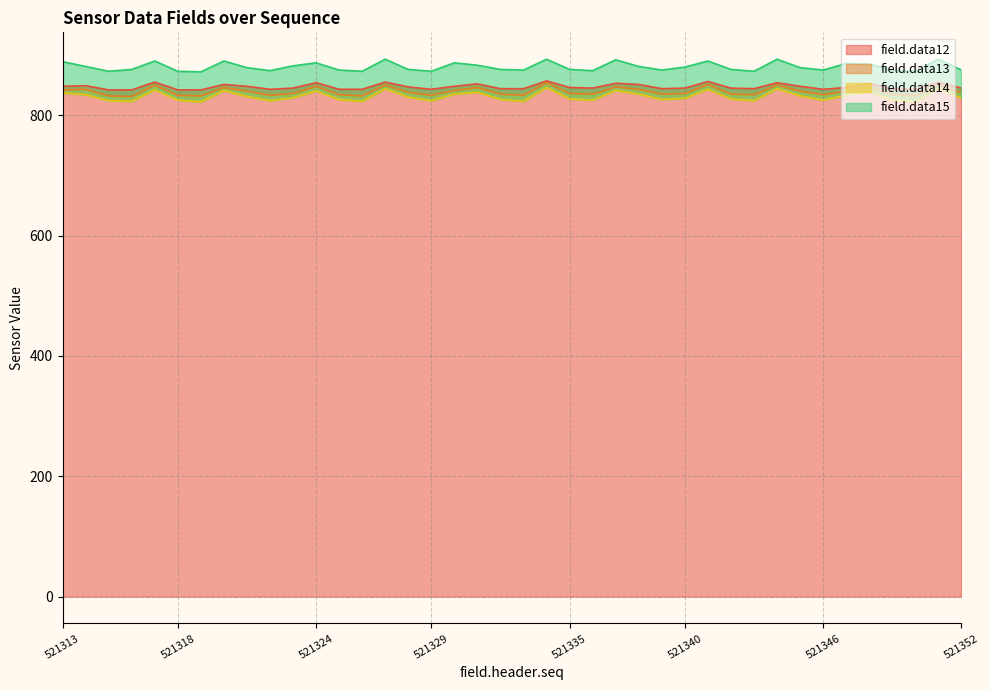

True or false: field.data12 has a value of 846 at 521335.

True